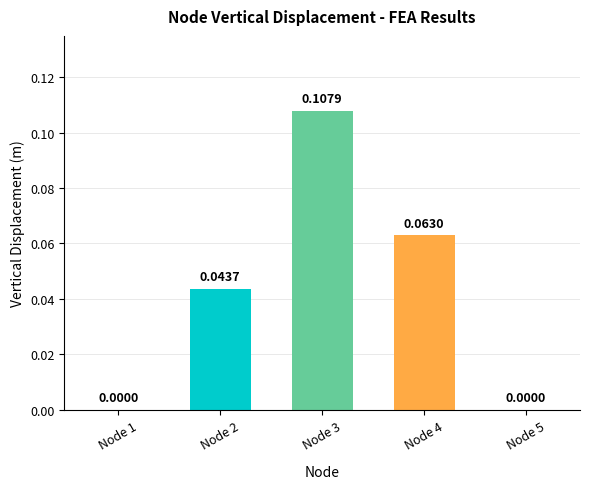

What is the change in value from Node 1 to Node 3?

+0.1